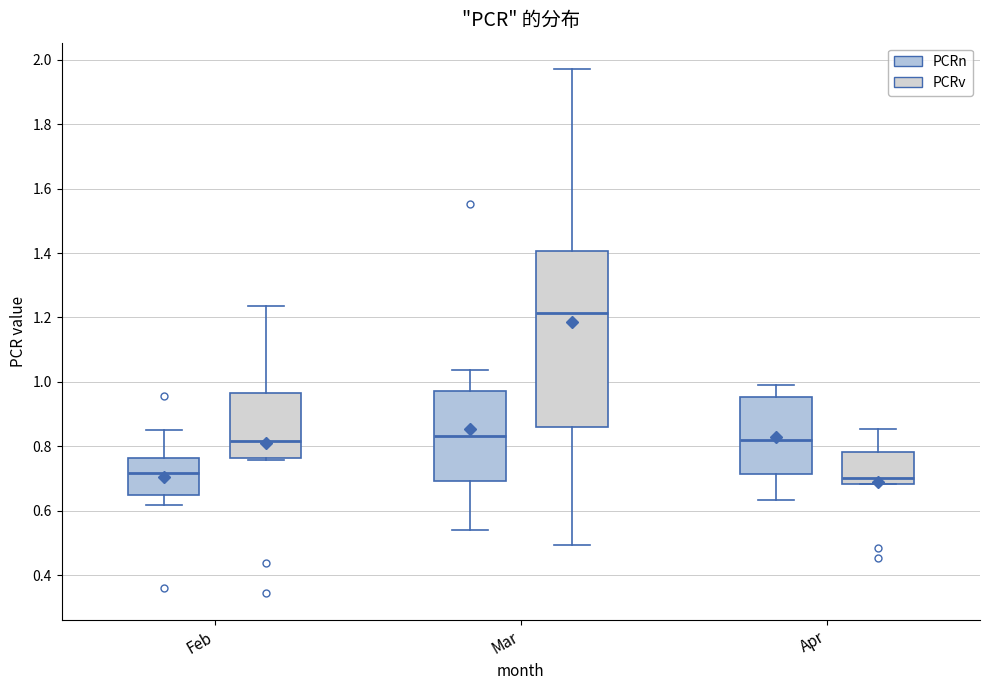

Which box is the tallest, from its lower edge to its upper edge?

Mar (PCRv)